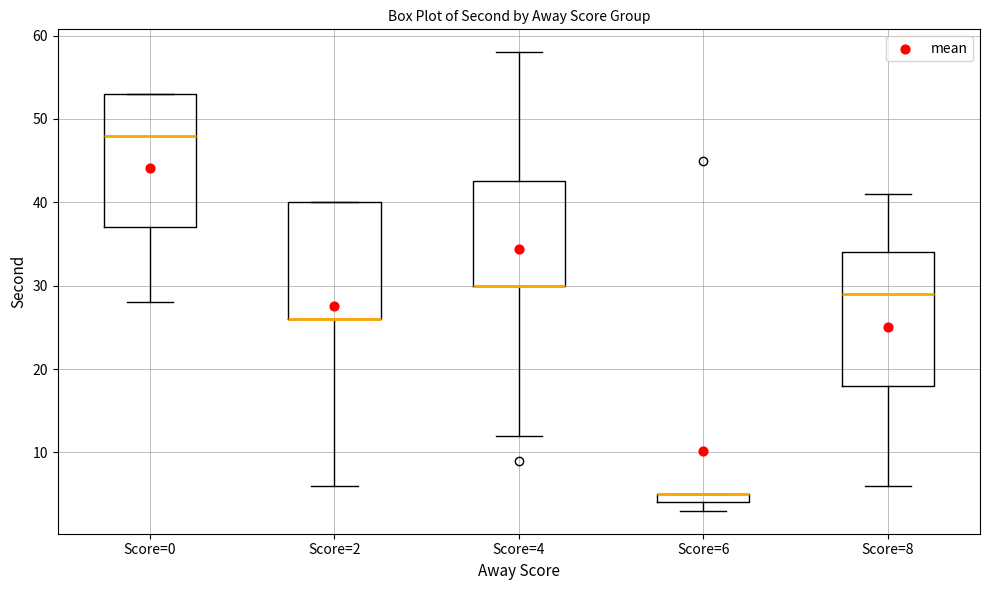

Where is the upper edge of the box for Score=0 on the y-axis? The values are not printed on the chart, so give them approximately, as read against the axis.

53